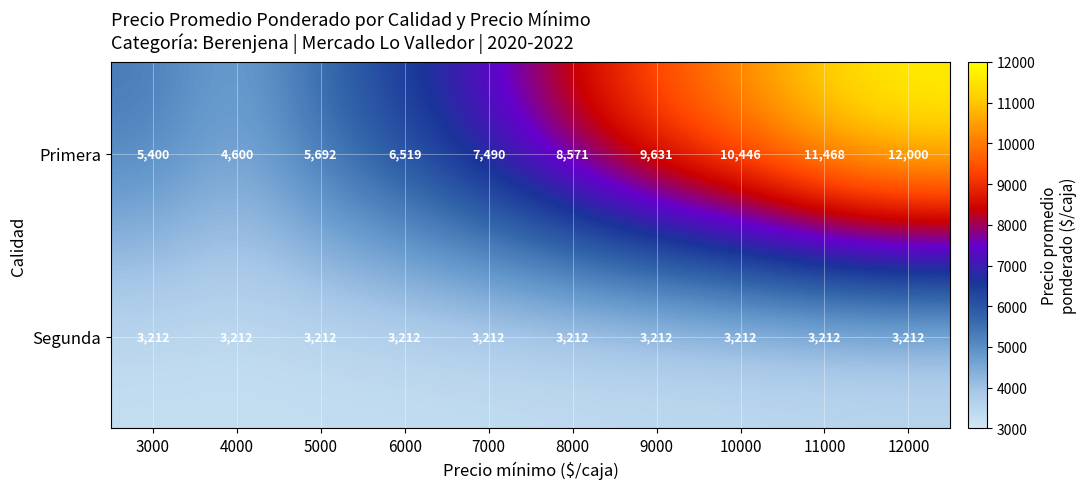

What is the sum of the Segunda values at 3000 and 10000?

6424